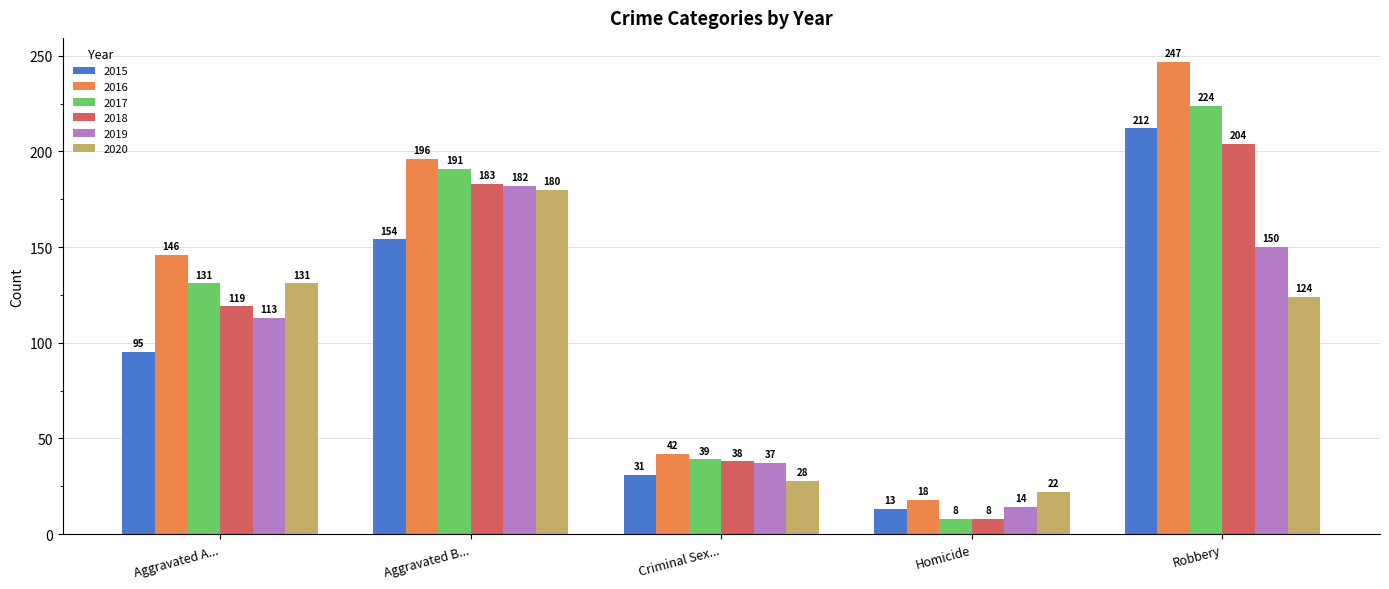

Which series has the largest total across all categories?

2016